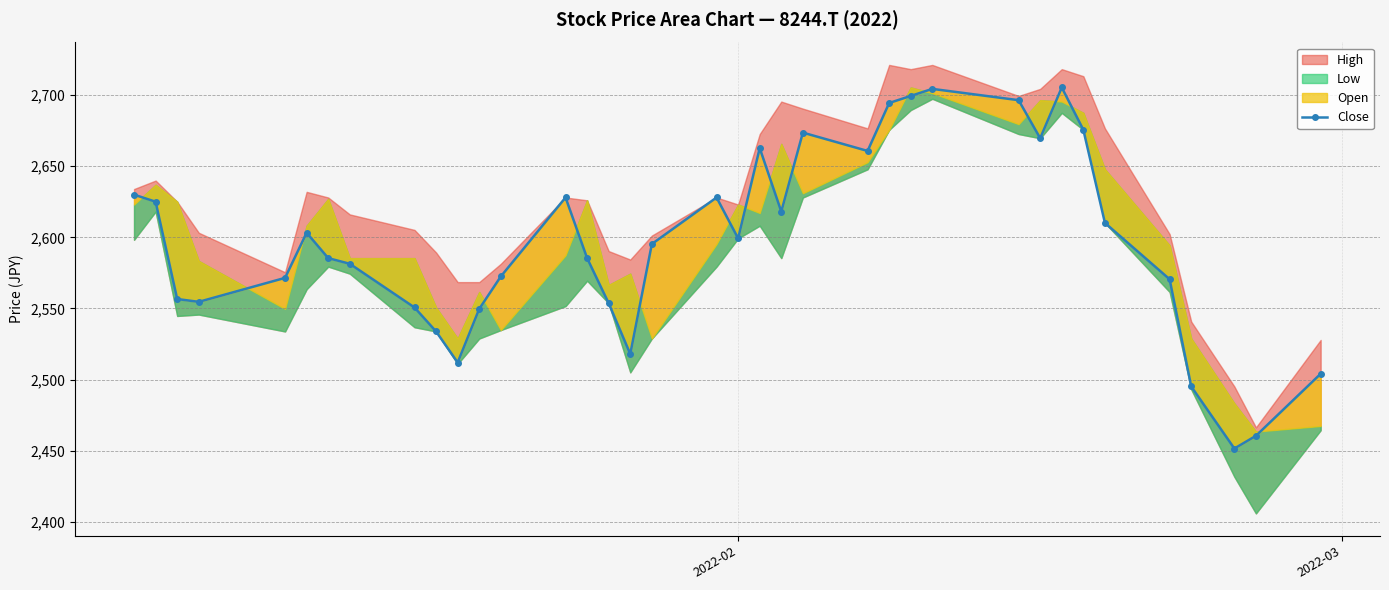

What is the minimum value shown in the chart?

2451.5